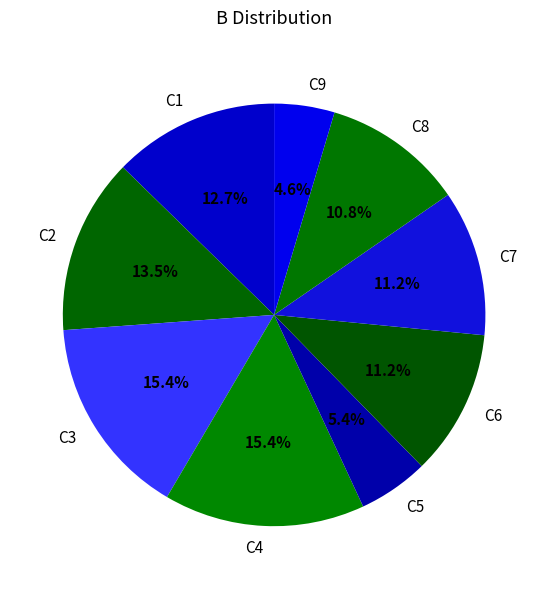

Which slice is the smallest?

C9